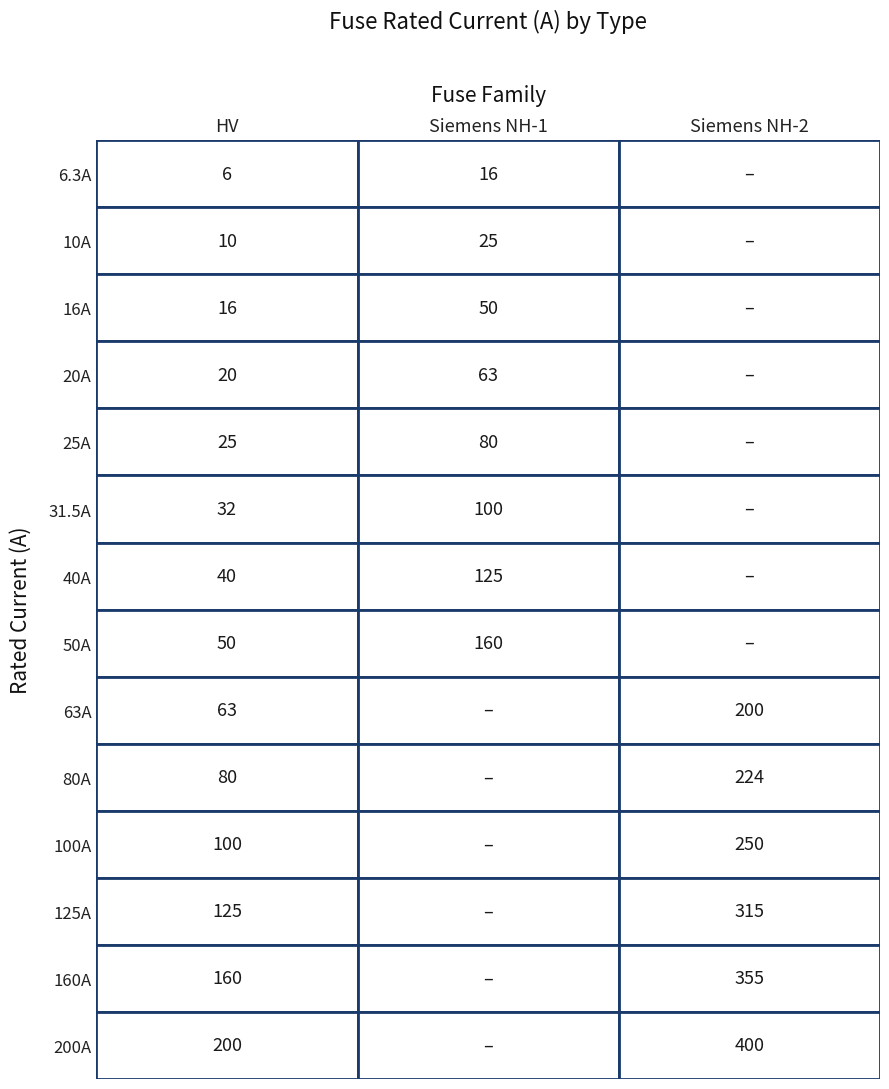

Where does the Siemens NH-1 series first go above 25?

2